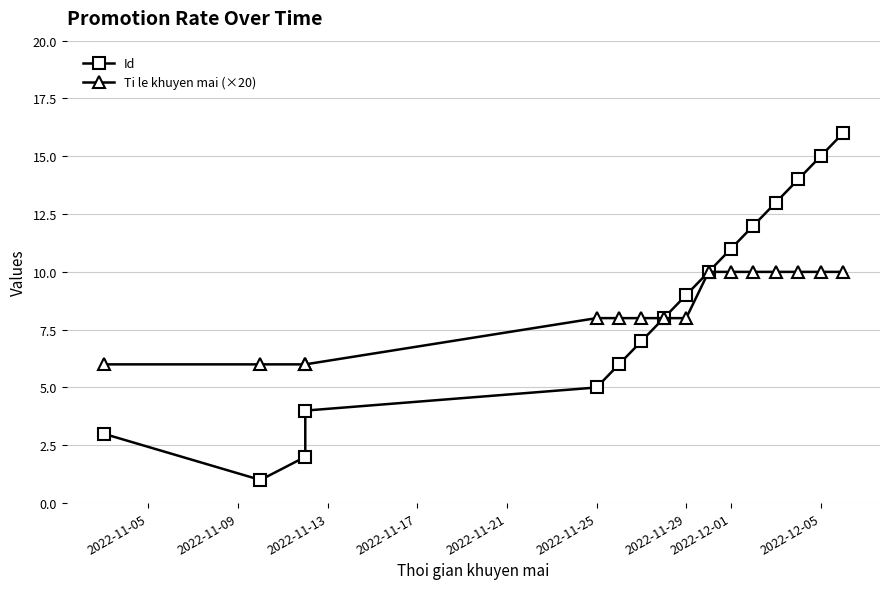

Does the chart have visible grid lines?

Yes